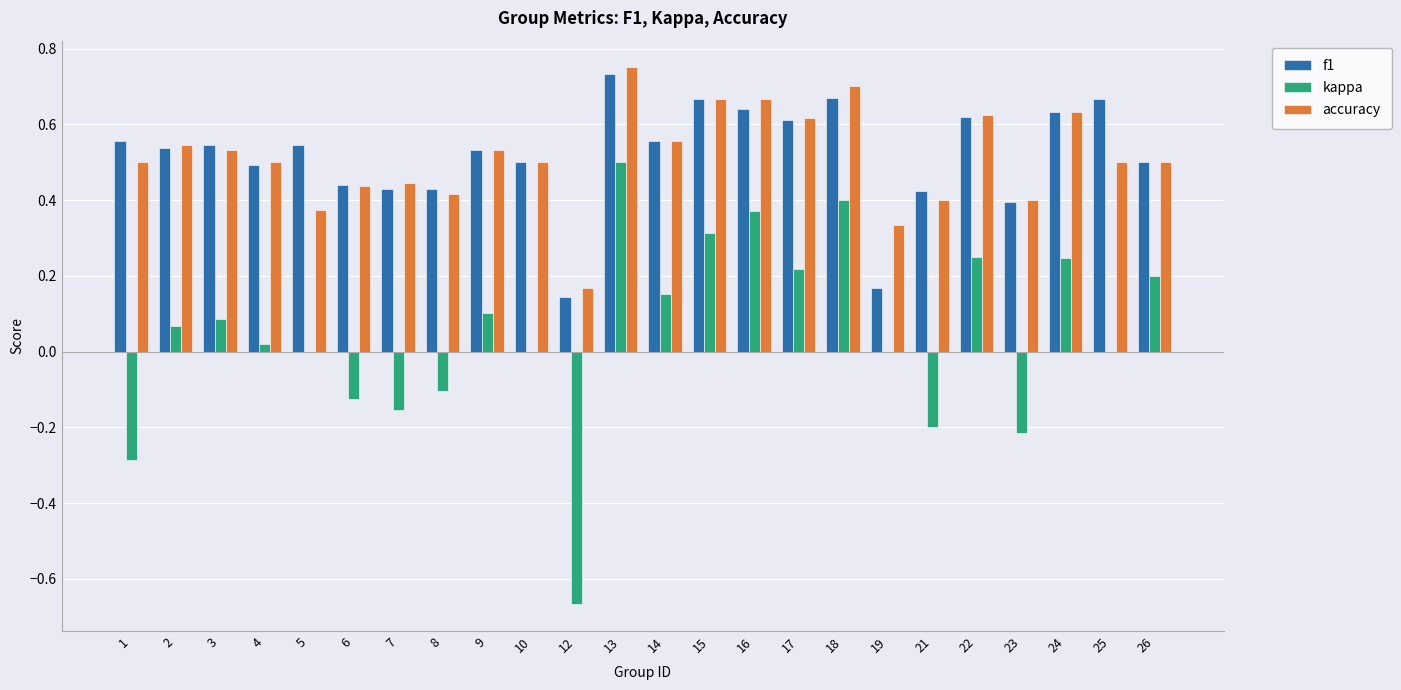

Count the number of categories in the chart.

24